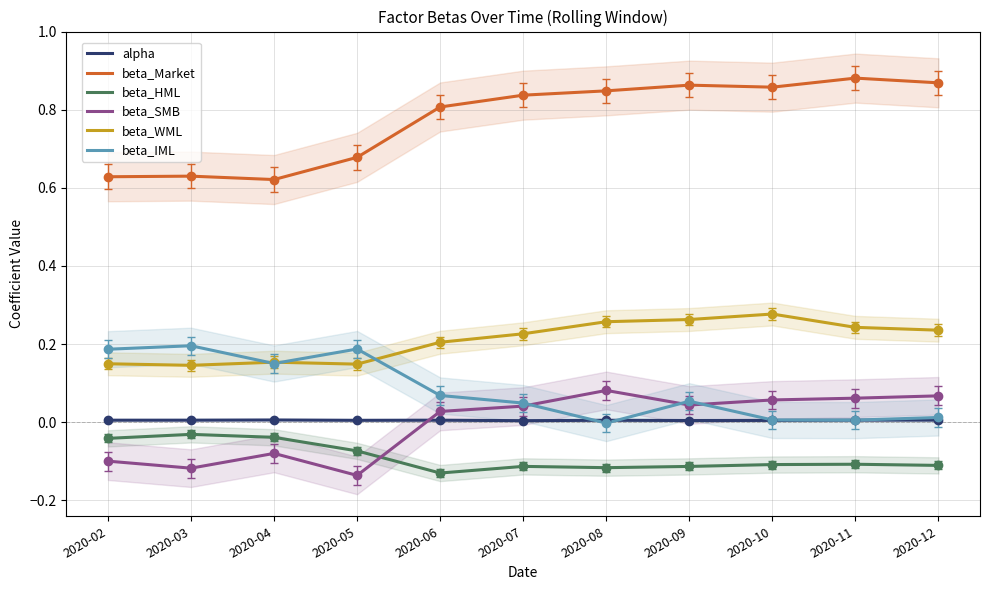

What are all the series names shown in the legend?

alpha, beta_Market, beta_HML, beta_SMB, beta_WML, beta_IML